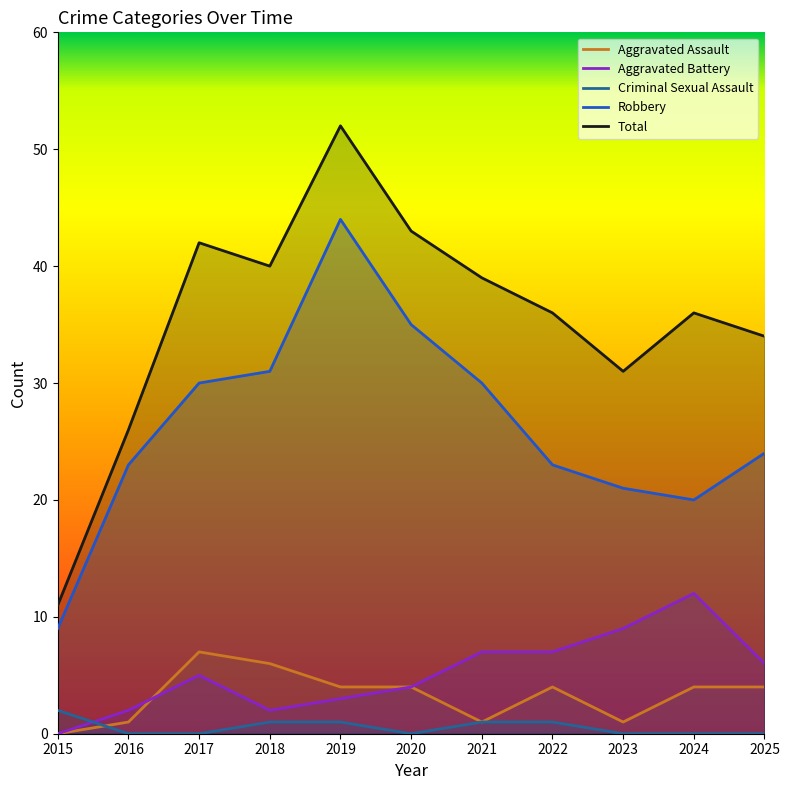

True or false: Robbery and Aggravated Battery cross at least once.

False